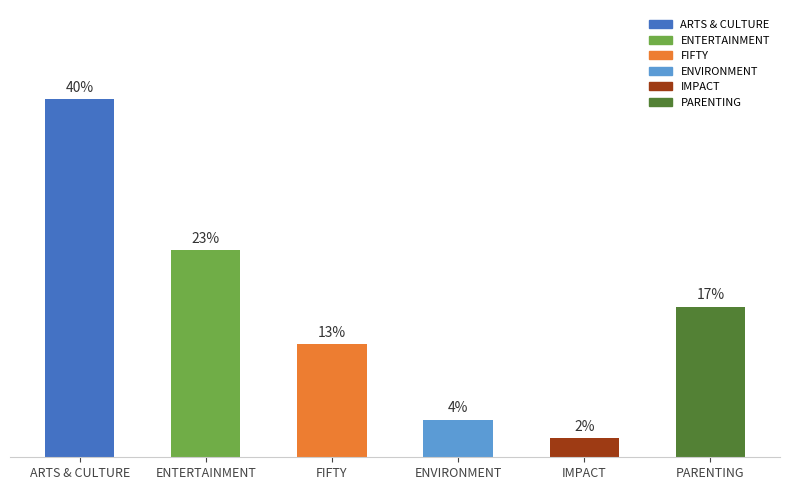

Does the chart contain any negative values?

No